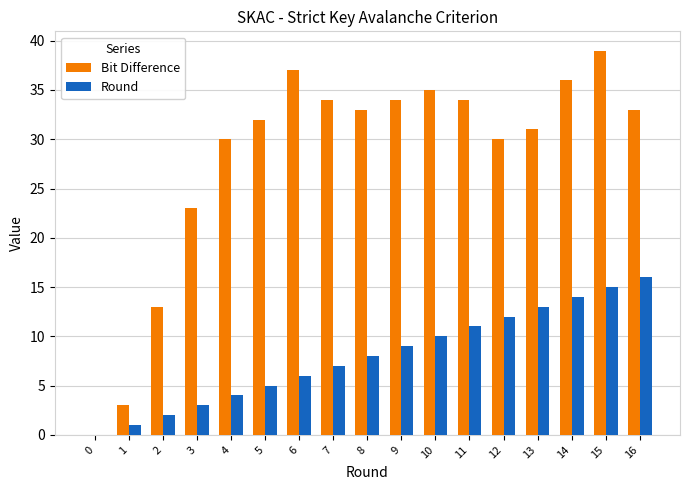

Which category has the highest value in the Round series?

16